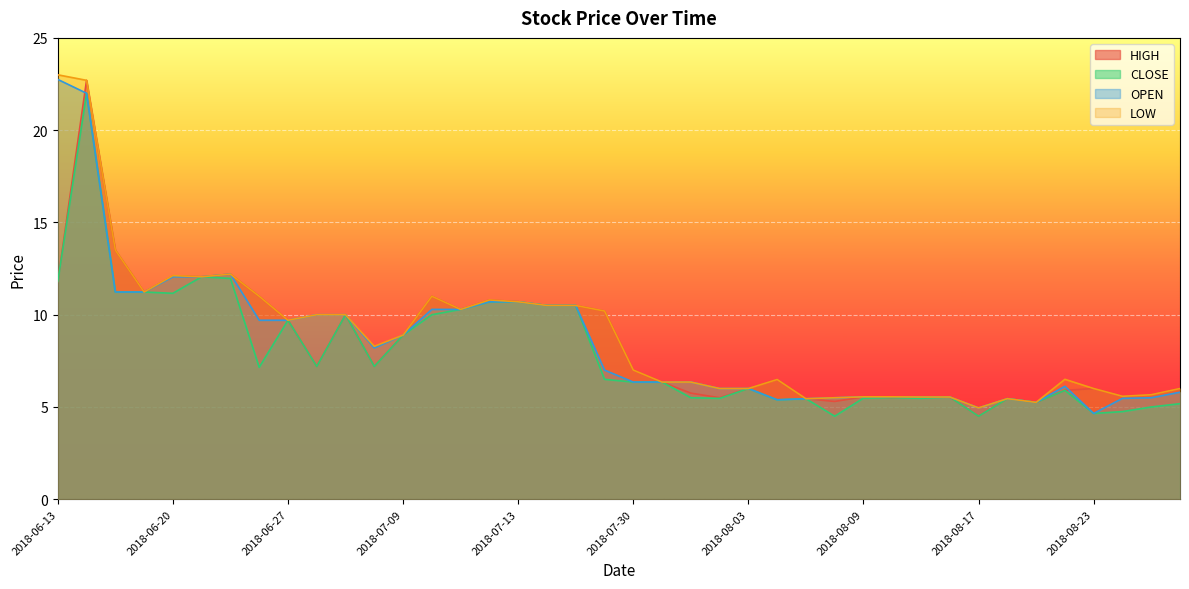

True or false: LOW and OPEN intersect in this chart.

False